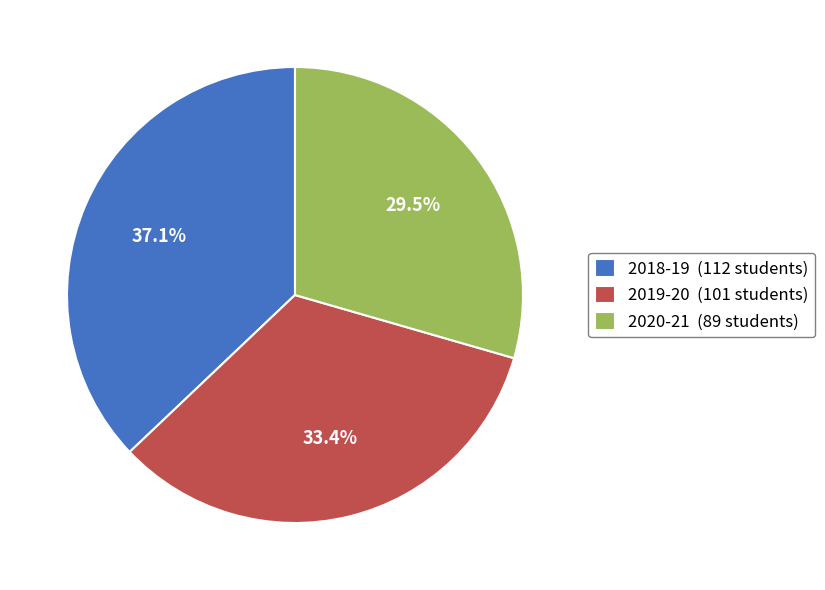

Which slice is the smallest?

2020-21